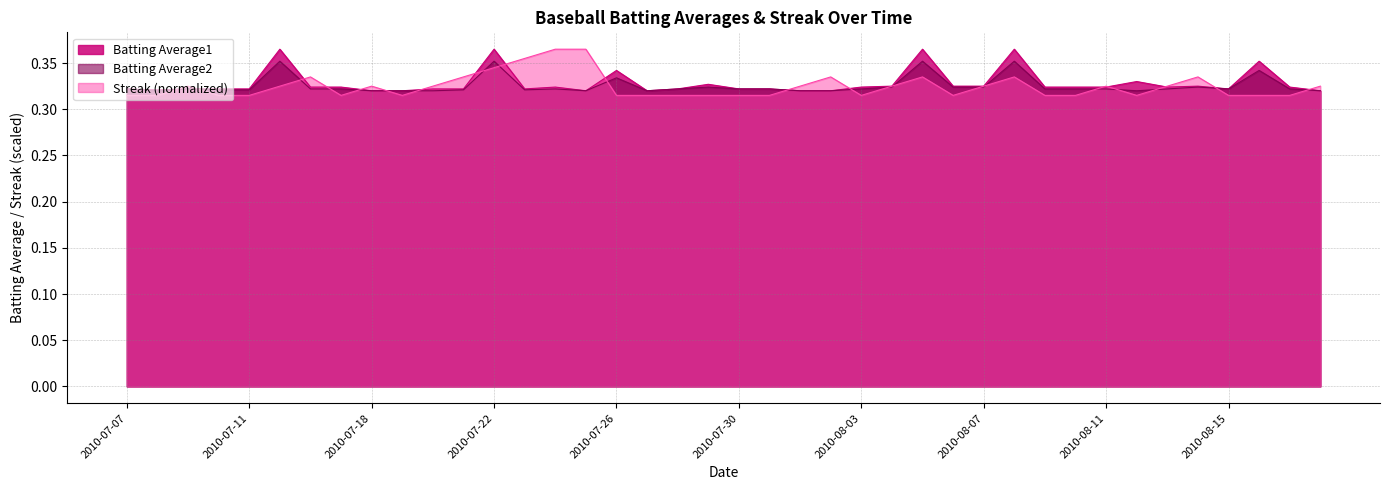

Which category has the lowest value in the Streak series?

2010-07-07